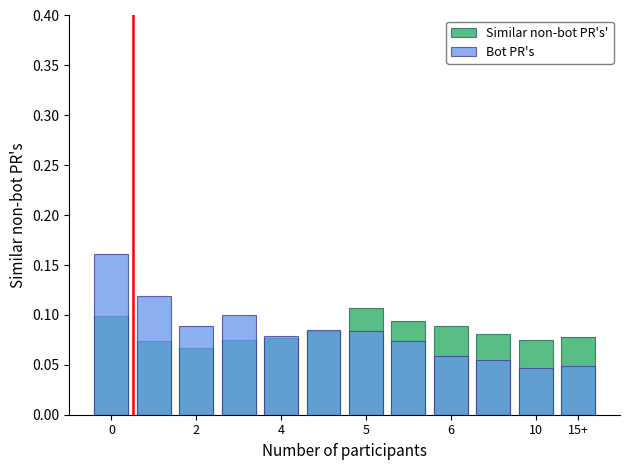

What is the approximate value of Bot PR's at 5?

0.1